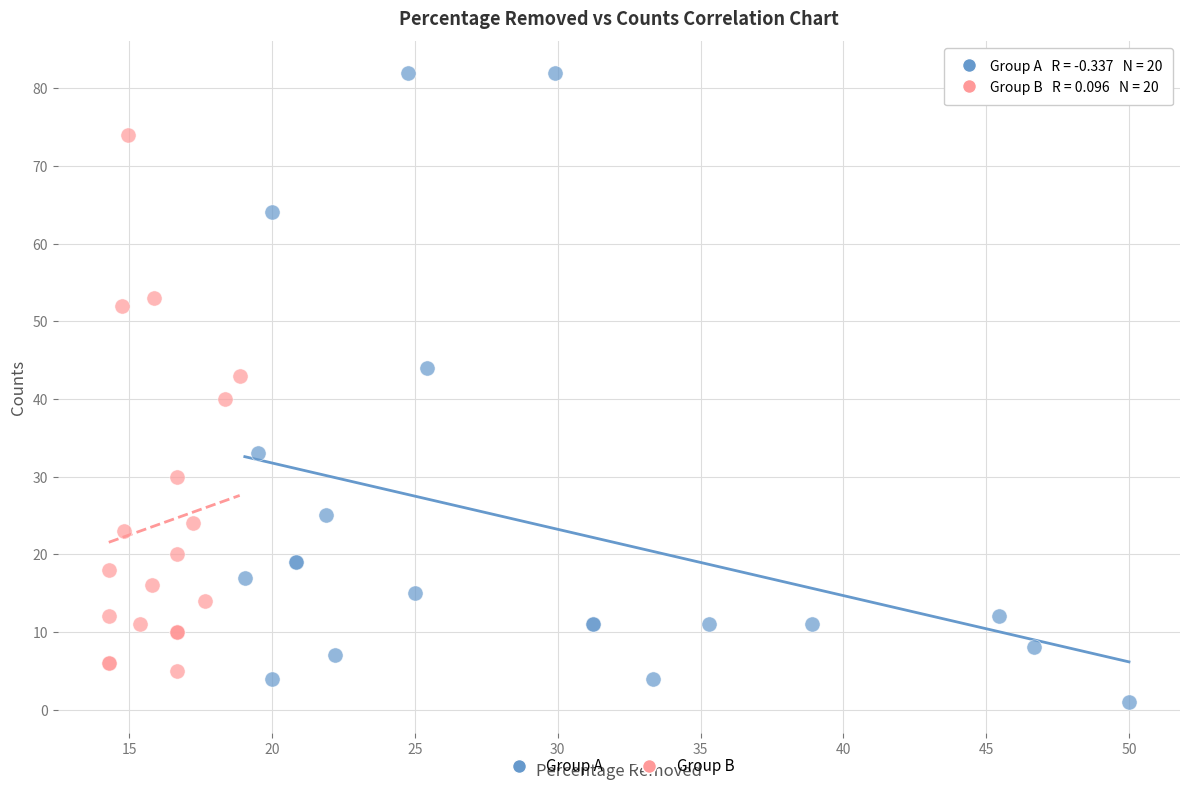

Which series has the largest Y range (max minus min)?

Group A